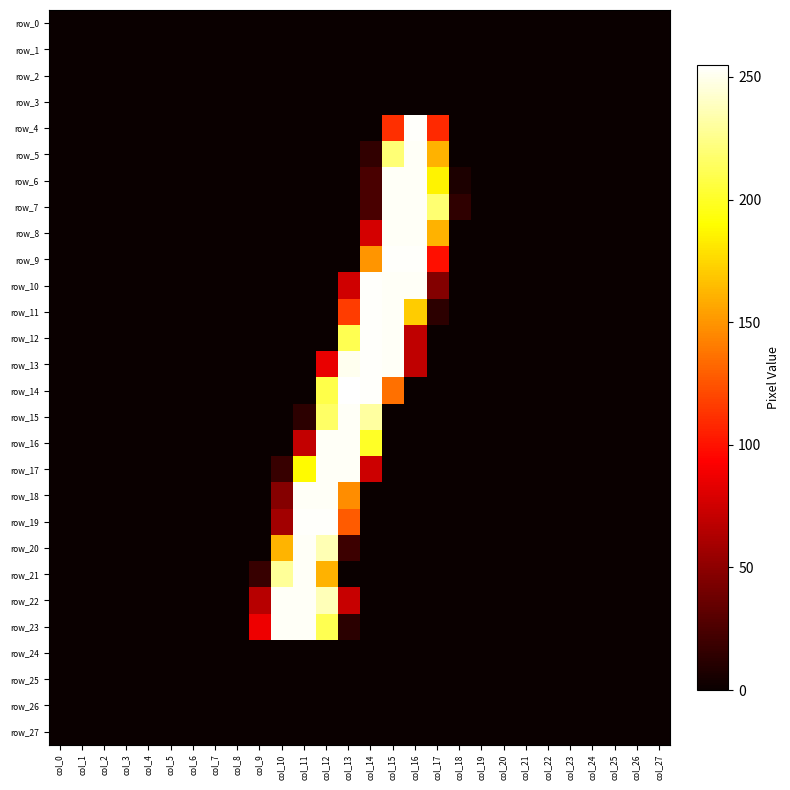

Between col_4 and col_16, which series saw the biggest shift?

row_4